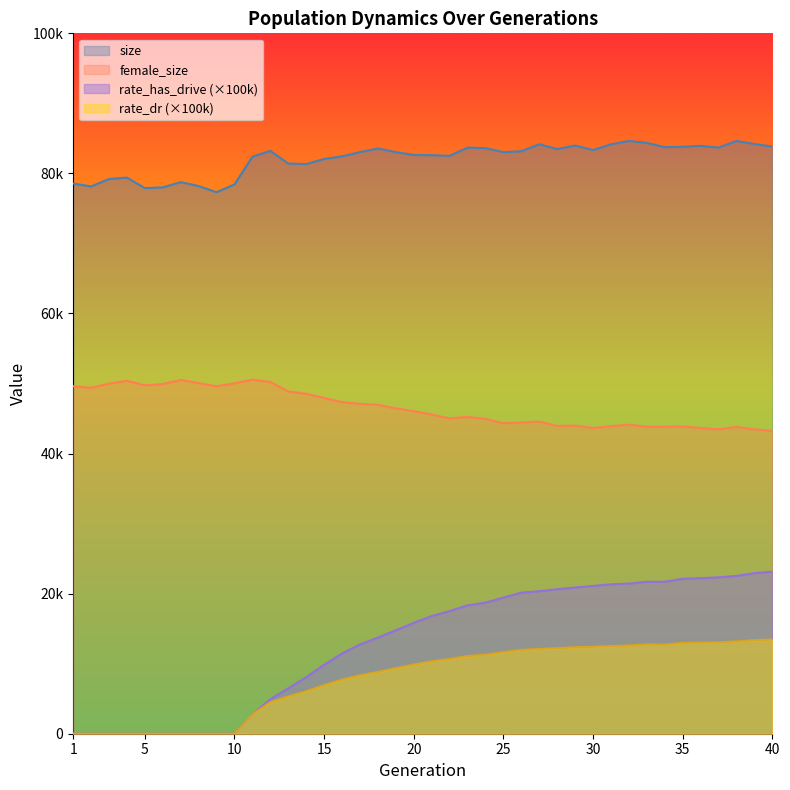

Between 32 and 36, which series saw the biggest shift?

rate_has_drive